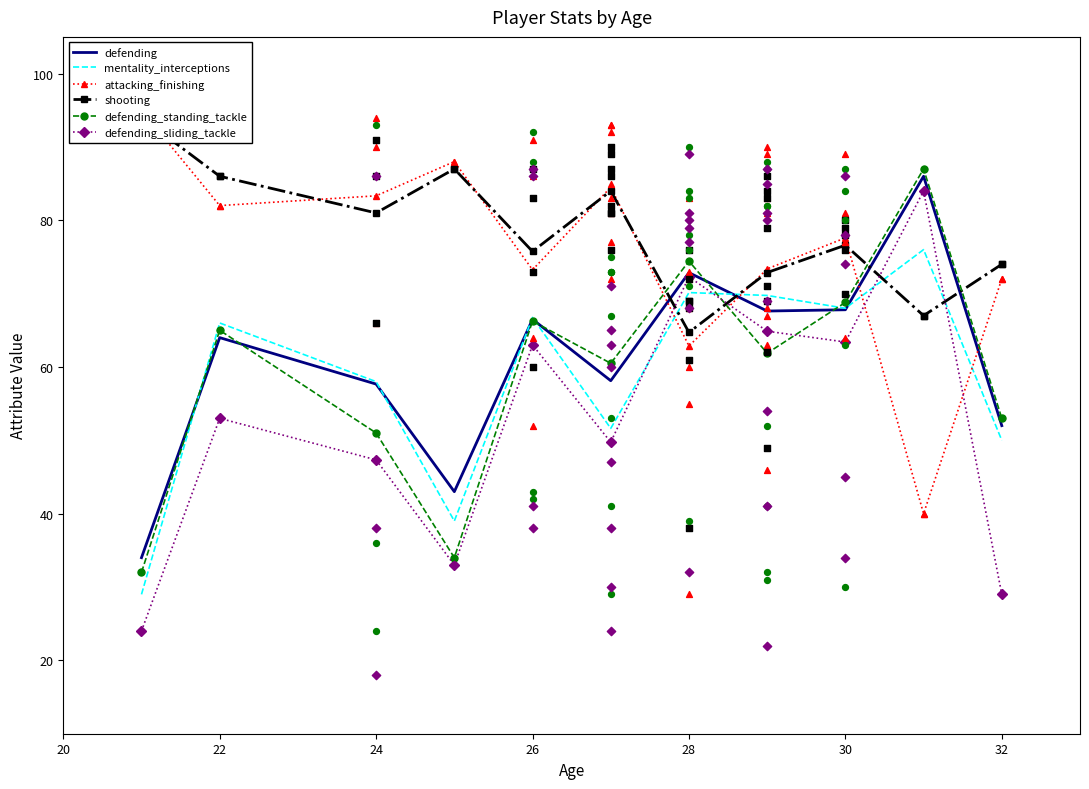

Which series has the widest spread of Y values?

defending_sliding_tackle